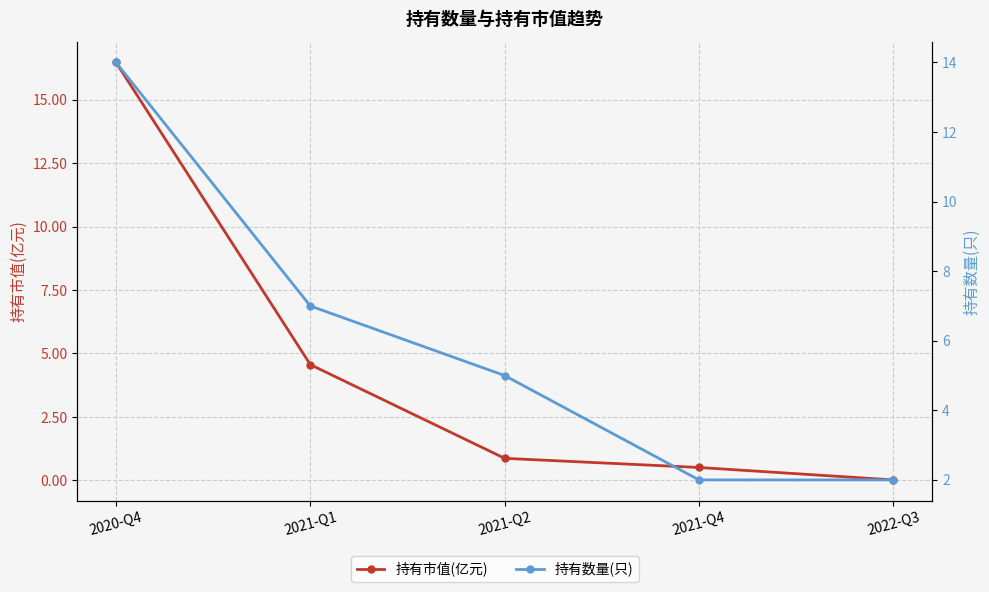

How many data points in 持有数量(只) are less than 5?

2